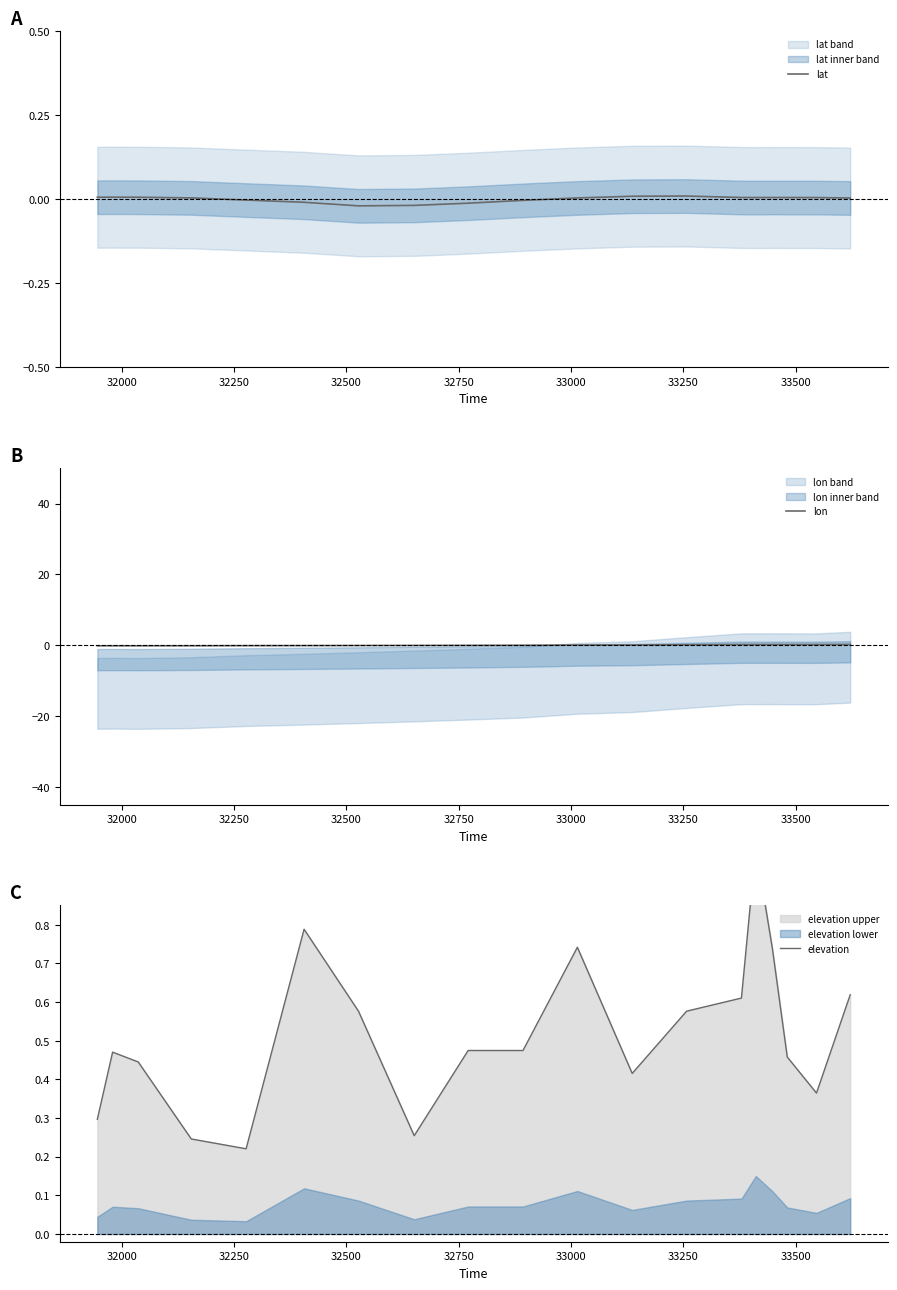

True or false: lat has a value of -0.0 at 33250.

True